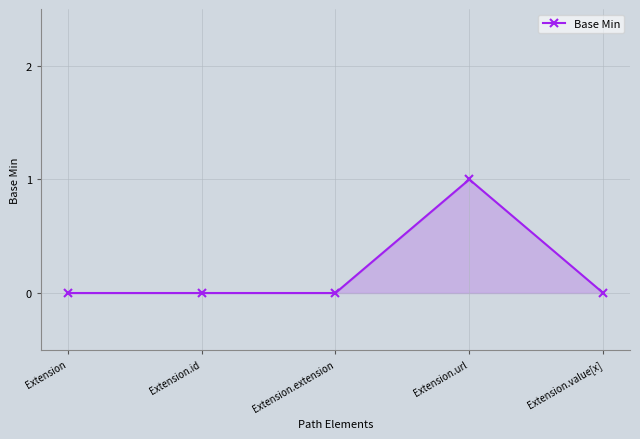

Reading left to right, list all the values displayed in this chart.

0	0	0	1	0